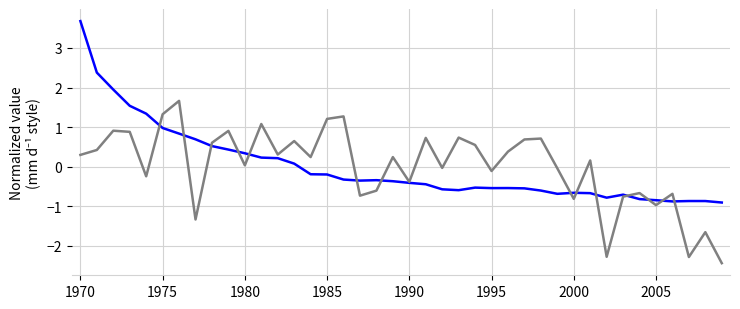

What is the greatest value displayed?

3.7